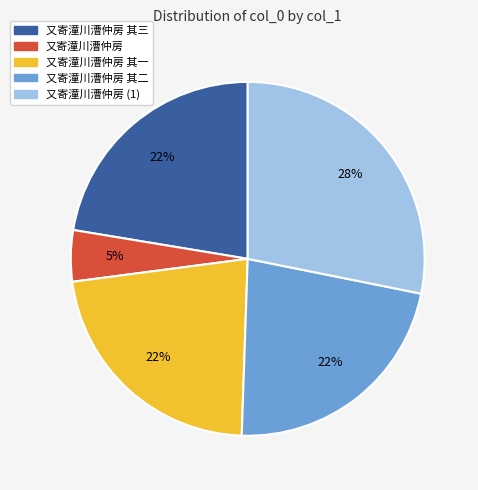

True or false: 又寄潼川漕仲房 其二 accounts for 22% of the total.

True